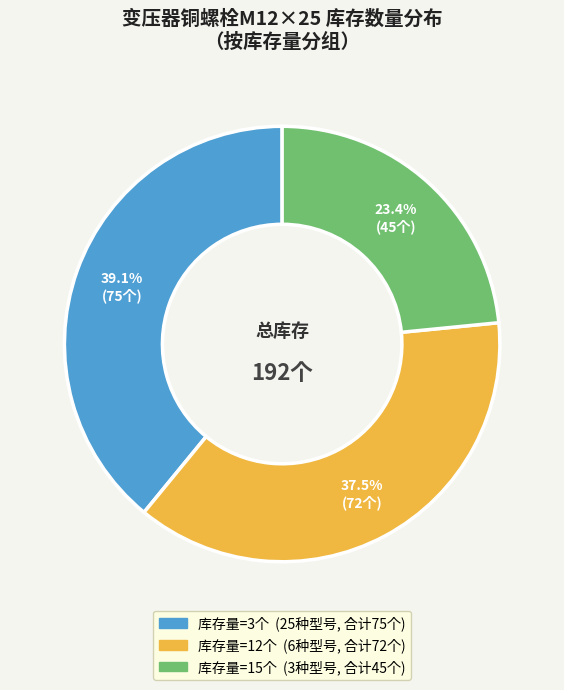

Is there a majority slice in this chart?

No